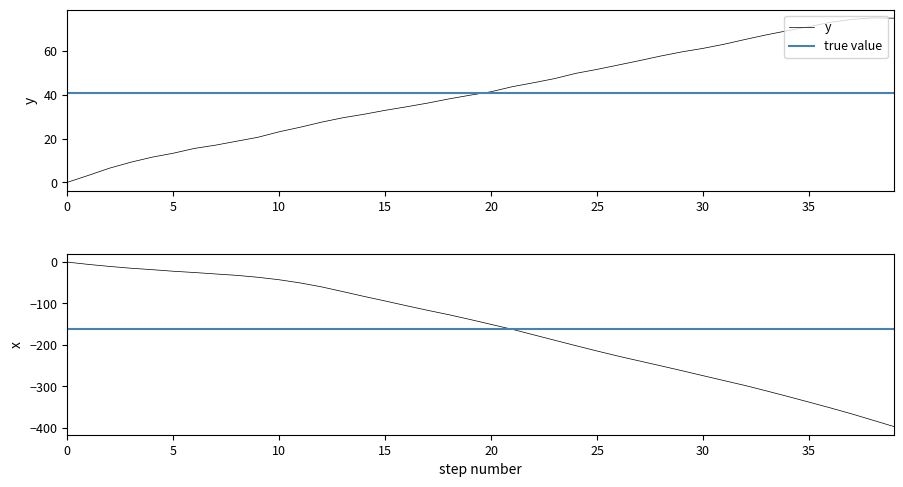

What is the value of the x point at the 3rd from the left?

-10.5